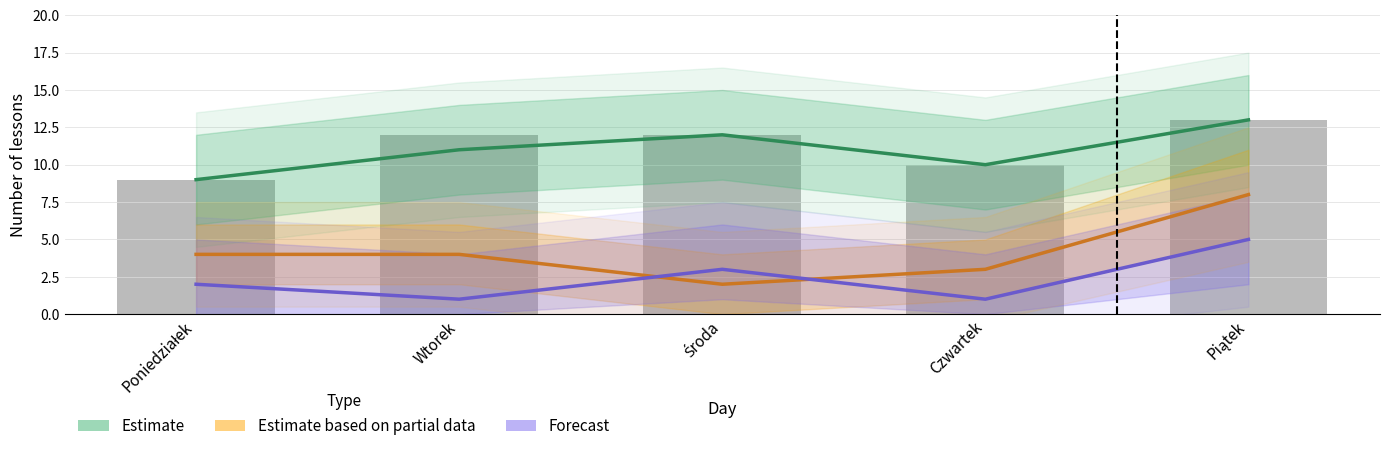

List the labels in order of Estimate value, largest first.

Piątek, Środa, Wtorek, Czwartek, Poniedziałek